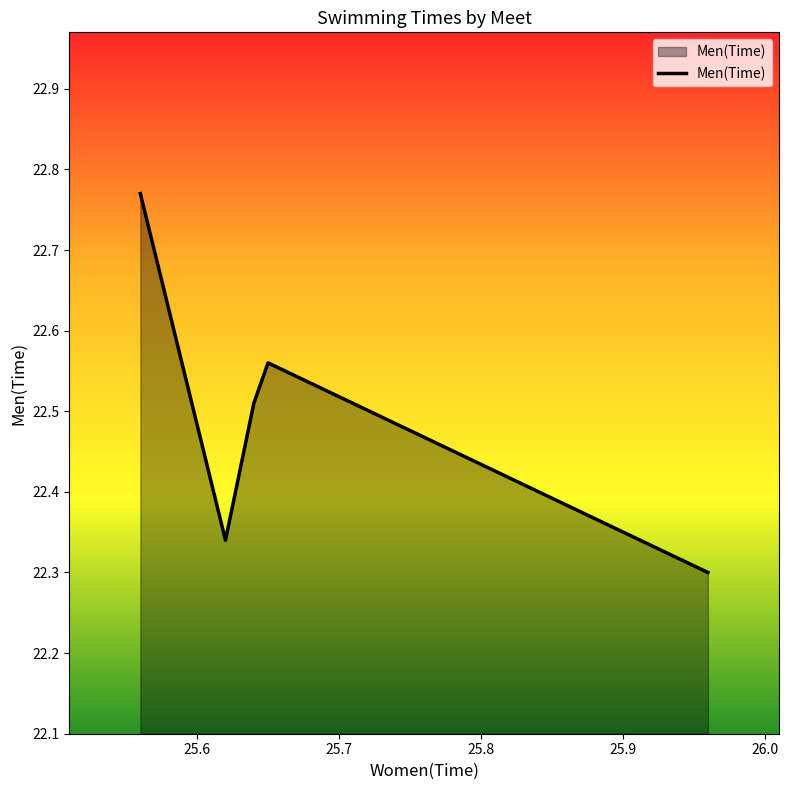

Count the values in the range 22 to 23.

5